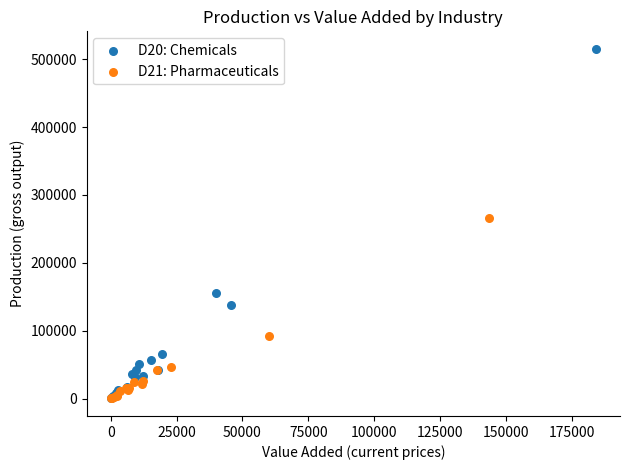

Which series has the largest Y range (max minus min)?

D20: Chemicals